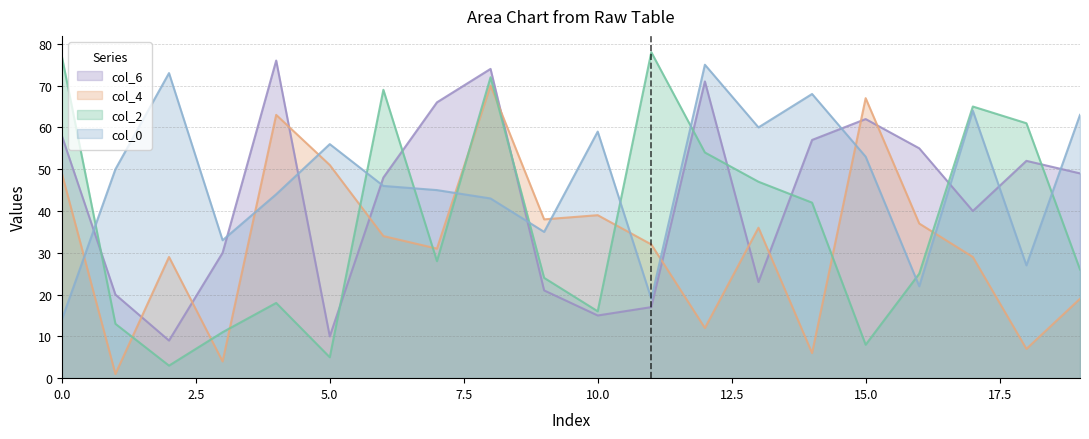

What is the minimum value shown in the chart?

1